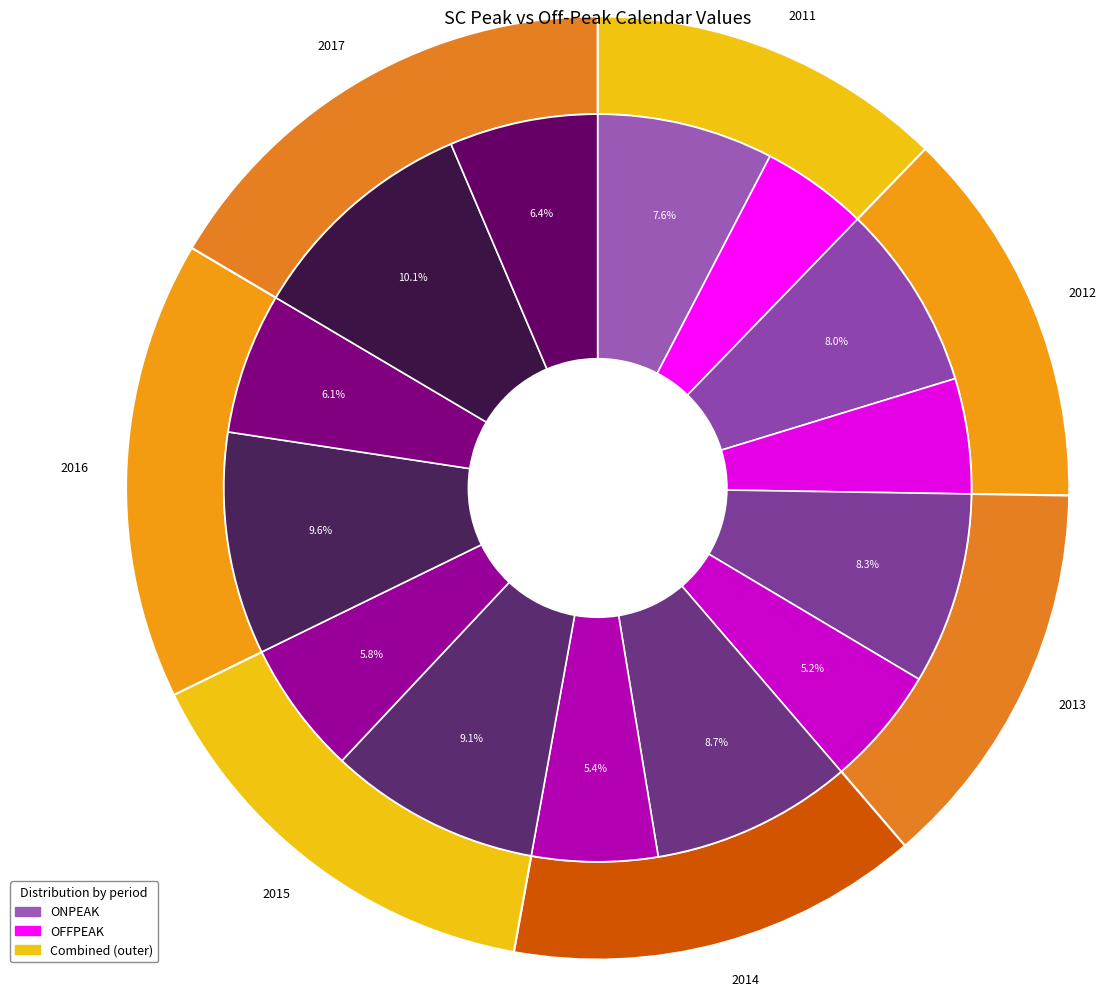

Does ONPEAK 2013 represent more than half of the total?

No